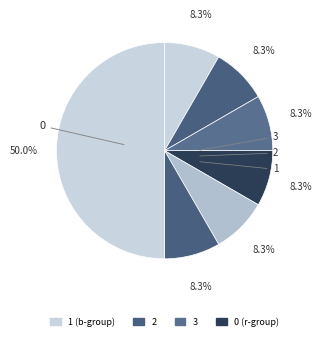

Rank the categories by value from highest to lowest.

0, 1, 2, 3, 4, 5, 6